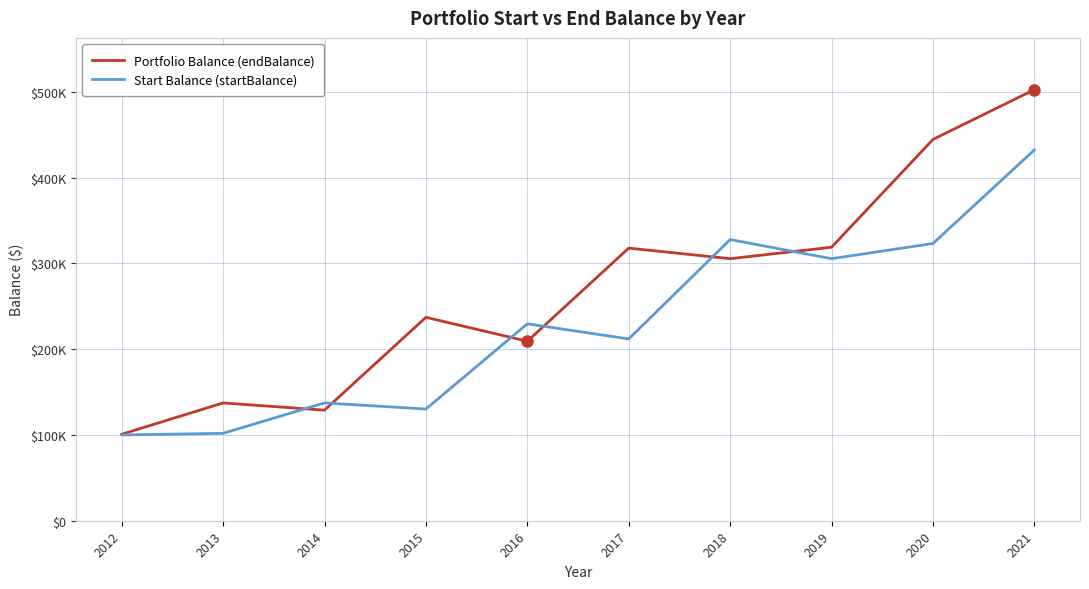

What are all the series names shown in the legend?

Portfolio Balance (endBalance), Start Balance (startBalance)